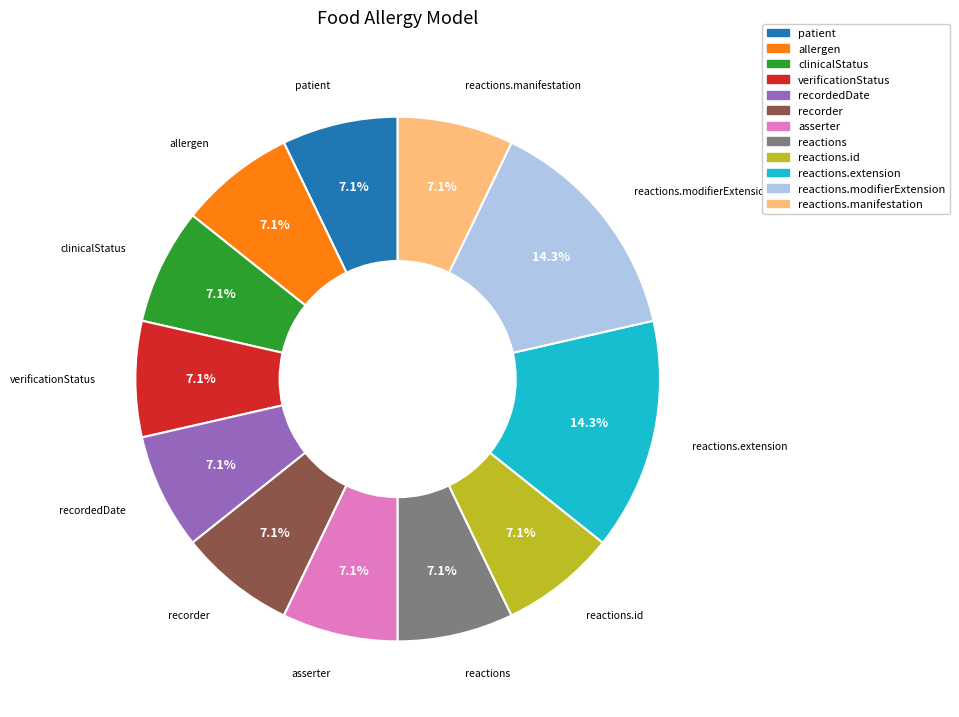

Does any single category account for the majority?

No